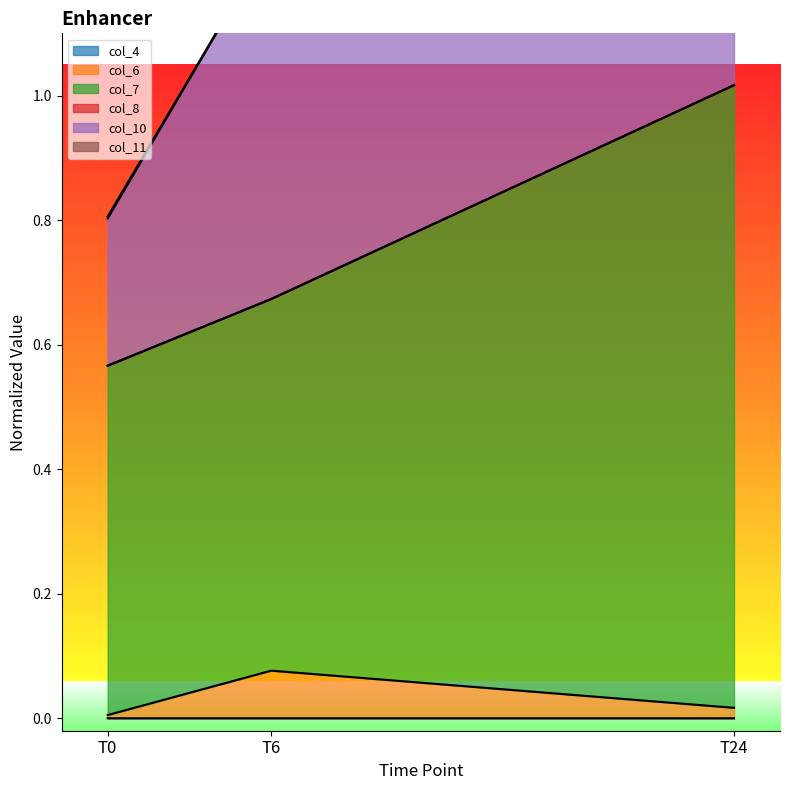

What is the sum of the col_7 values at T6 and T0?

1.2